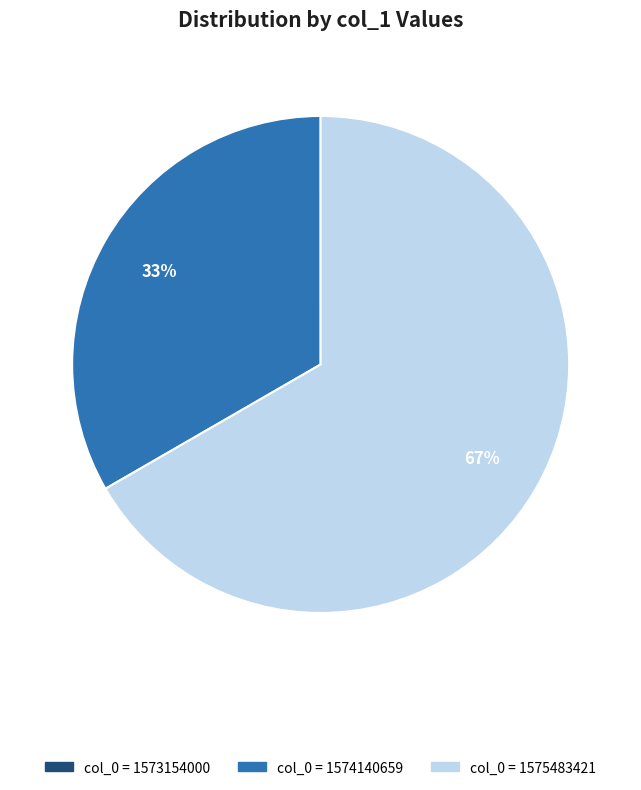

Is the sum of col_0 = 1574140659 and col_0 = 1575483421 greater than half?

Yes